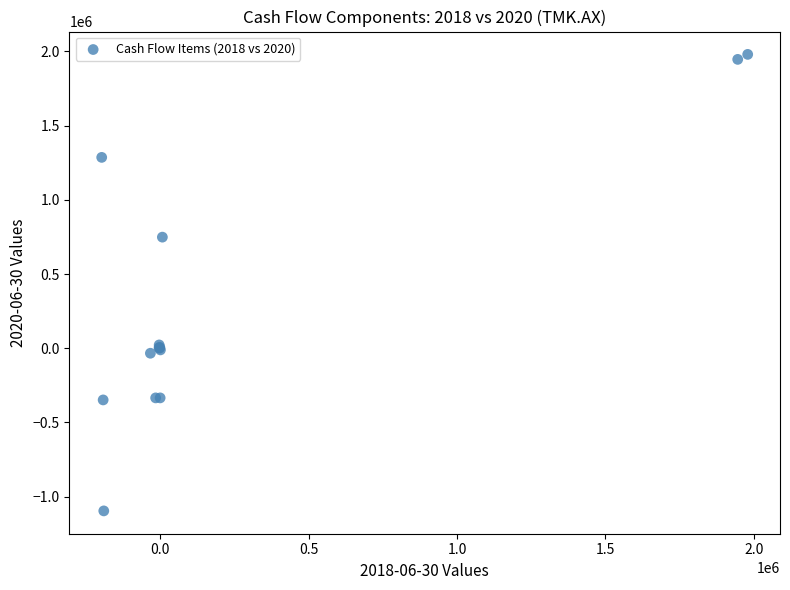

What Y value in the scatter plot is closest to 442068?

748571